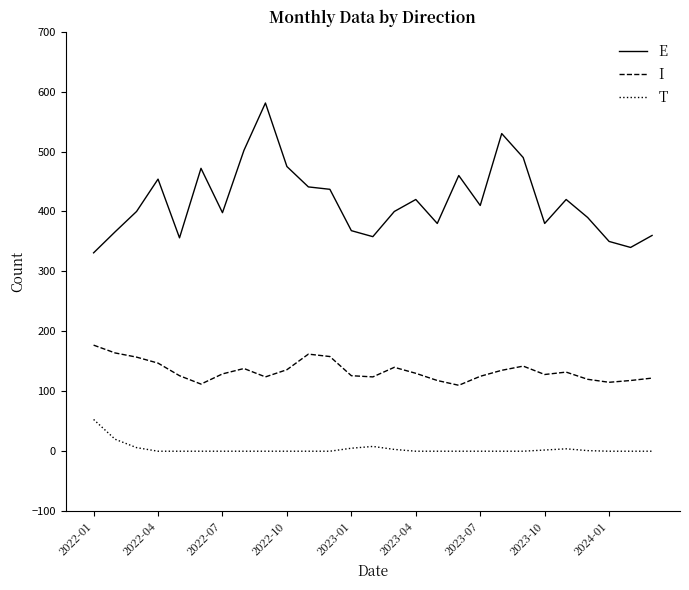

What is the greatest value displayed?

581